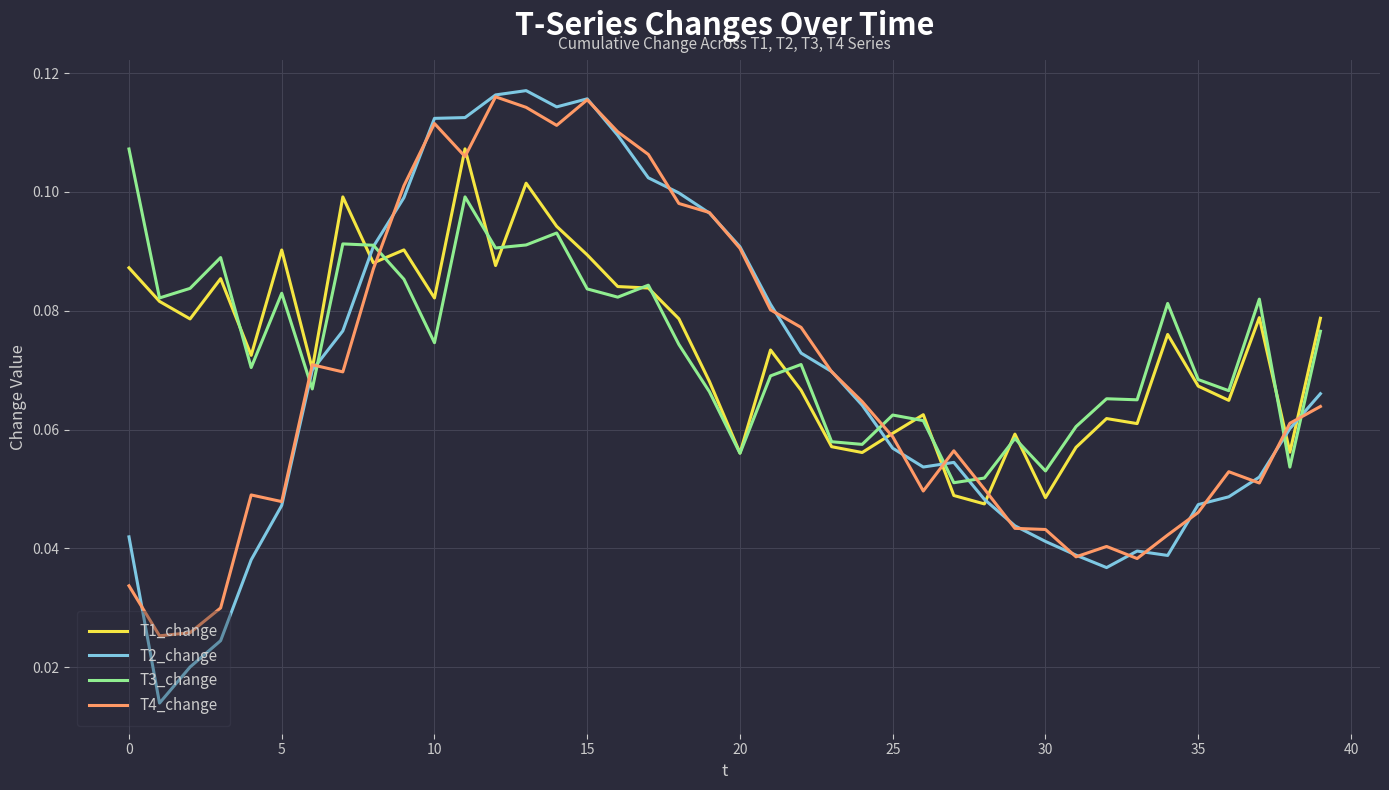

True or false: T4_change and T3_change intersect in this chart.

True